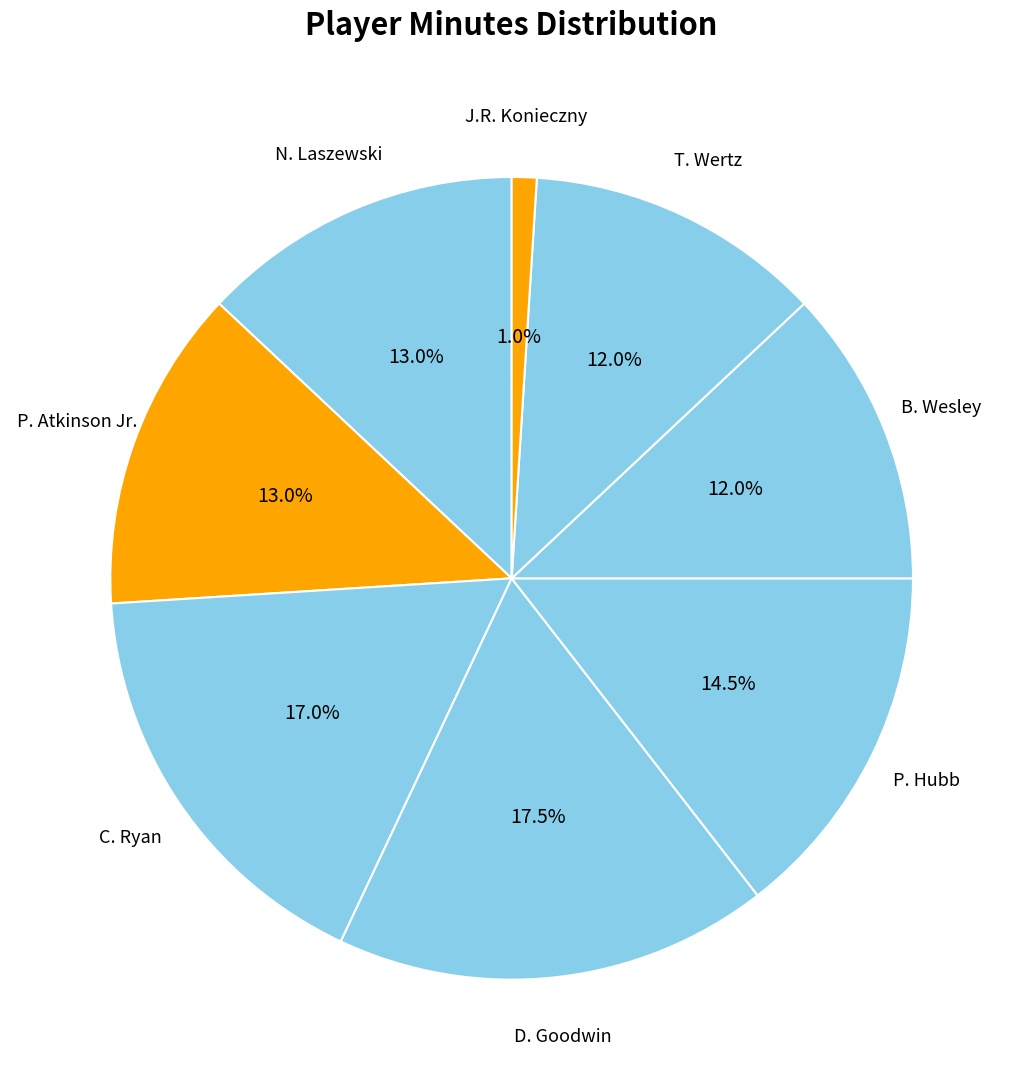

What is the ratio of the value at C. Ryan to the value at J.R. Konieczny?

17.0